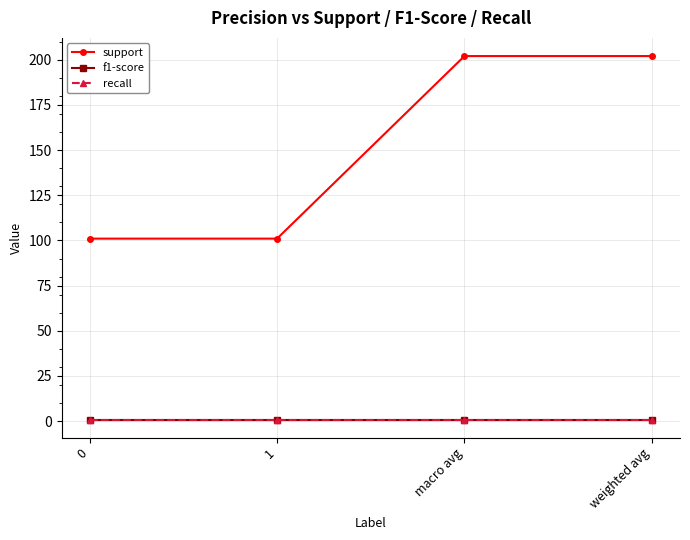

The value of recall at 0 is 0.9. True or false?

True